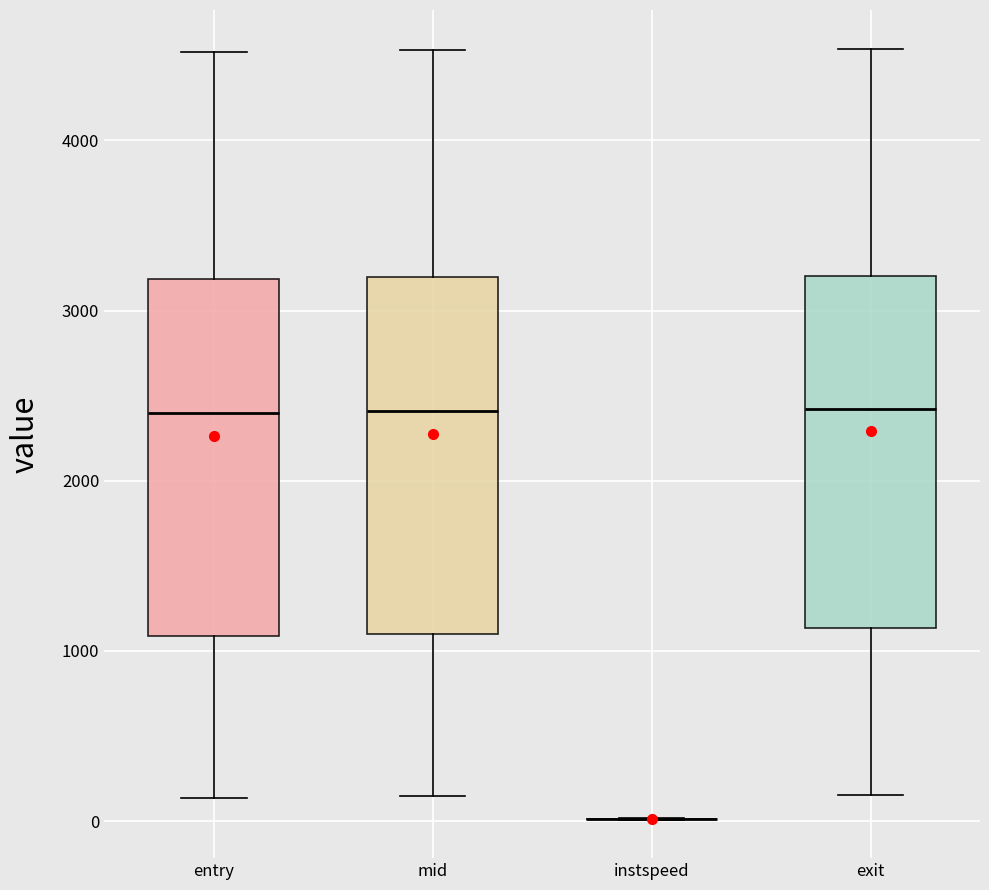

Reading left to right, transcribe this box plot: for each box, give where its median line is, the range the box spans, and where its two whiskers end, as read against the y-axis. The values are not printed on the chart, so give them approximately, as read against the axis.

entry: median 2400, box 1100 to 3200, whiskers 100 to 4500
mid: median 2400, box 1100 to 3200, whiskers 100 to 4500
instspeed: box collapsed to a line at 0, whiskers 0 to 0
exit: median 2400, box 1100 to 3200, whiskers 200 to 4500